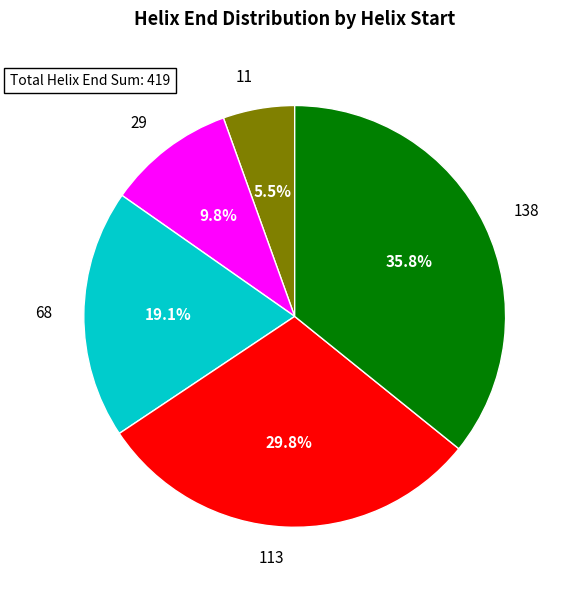

Does any single category account for the majority?

No